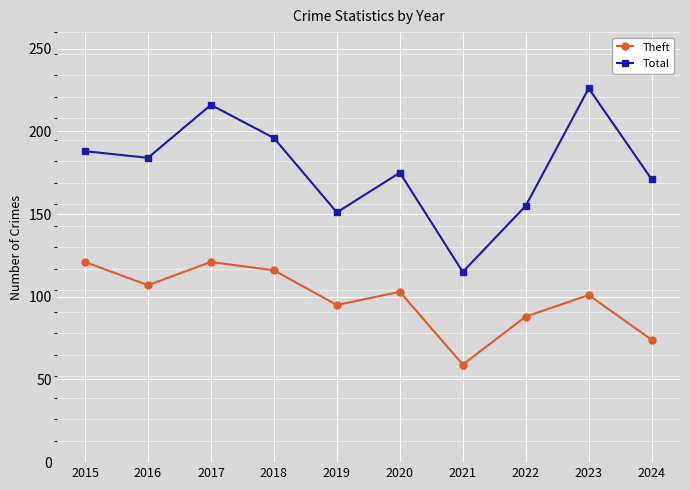

Count the number of data series in this chart.

2